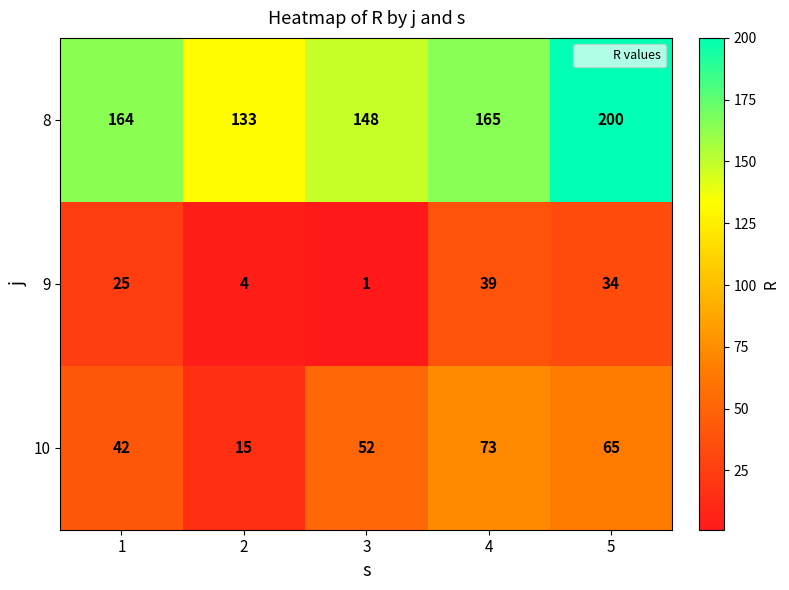

Which label corresponds to the smallest value in the chart?

3